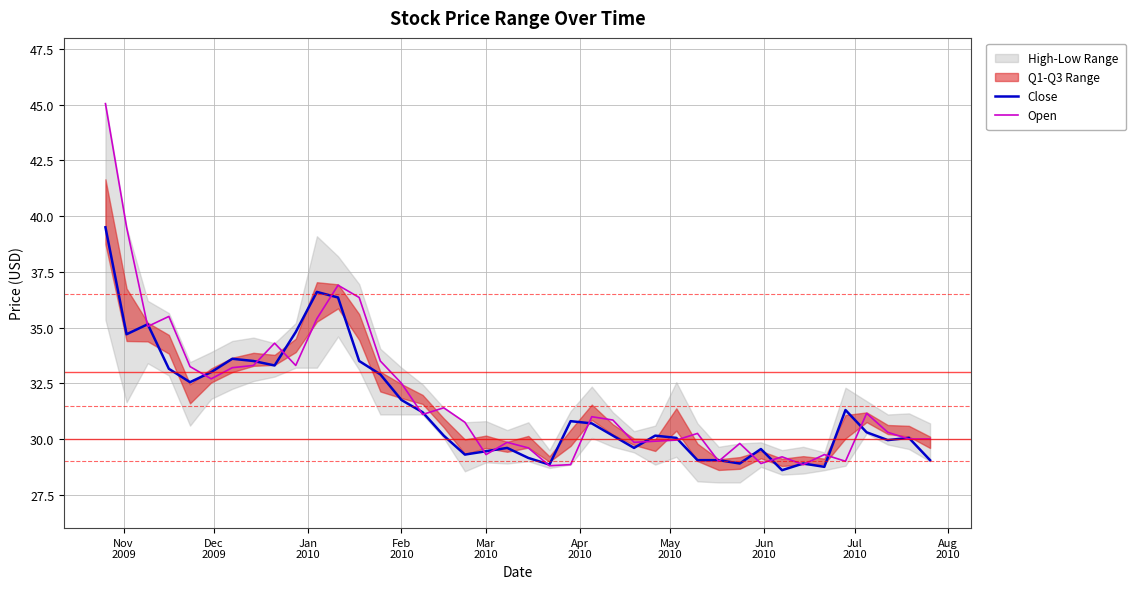

What is the lowest value of the Close series?

28.6